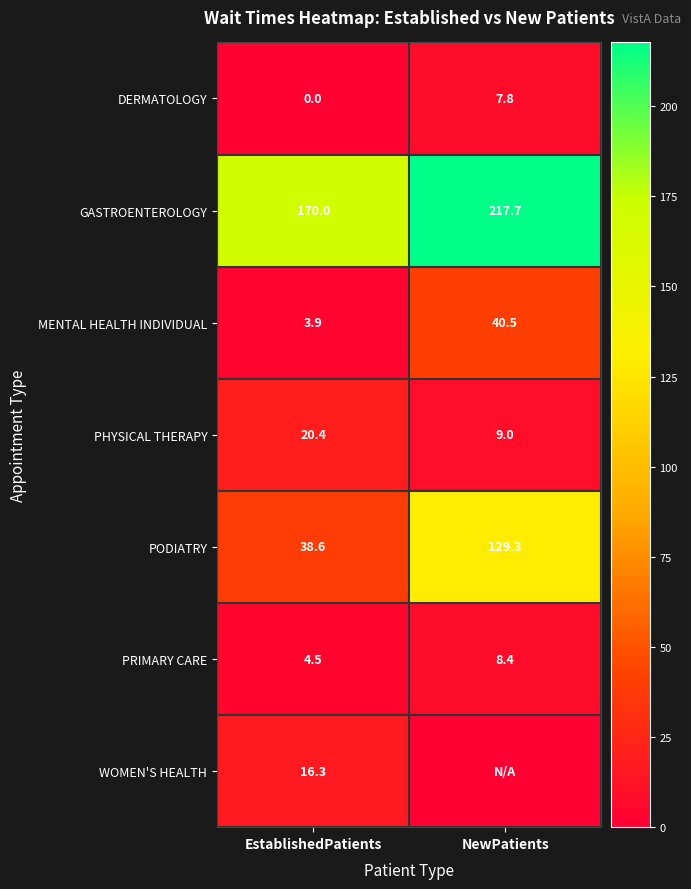

How many data points in PHYSICAL THERAPY are above 20?

1